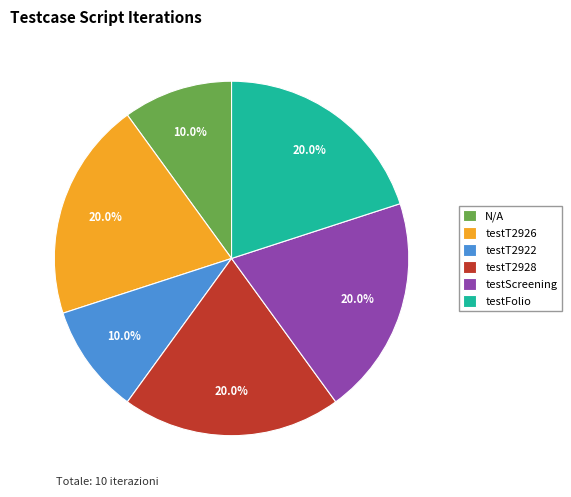

Do N/A and testT2928 together represent more than half of the pie?

No